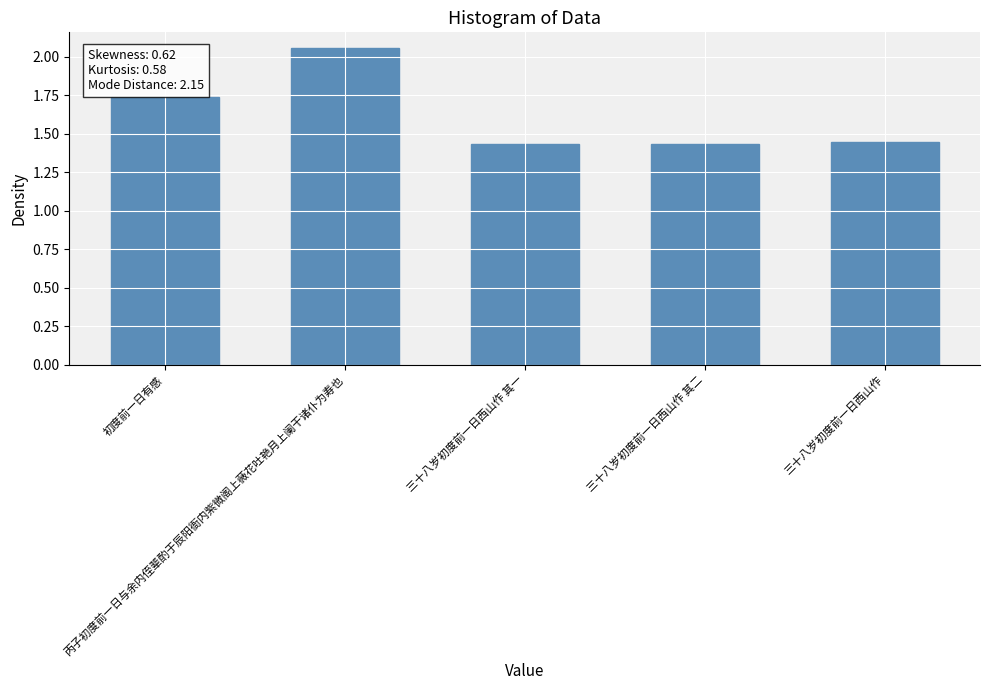

Between 丙子初度前一日与余内侄辈酌于辰阳衙内紫微阁上薇花吐艳月上阑干诸仆为寿也 and 三十八岁初度前一日西山作 其一, which is larger?

丙子初度前一日与余内侄辈酌于辰阳衙内紫微阁上薇花吐艳月上阑干诸仆为寿也